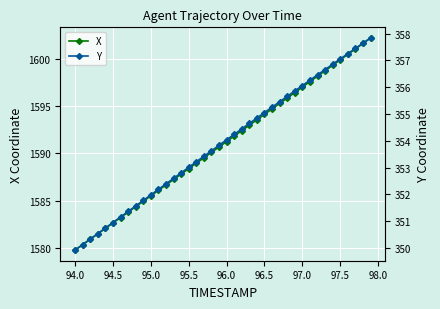

What is the value of the X point at the 31st from the left?

1597.0